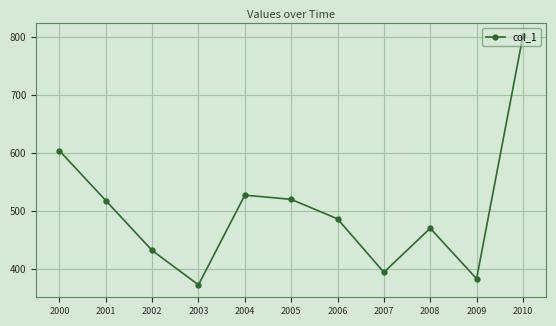

Which has a higher value, 2001 or 2009?

2001